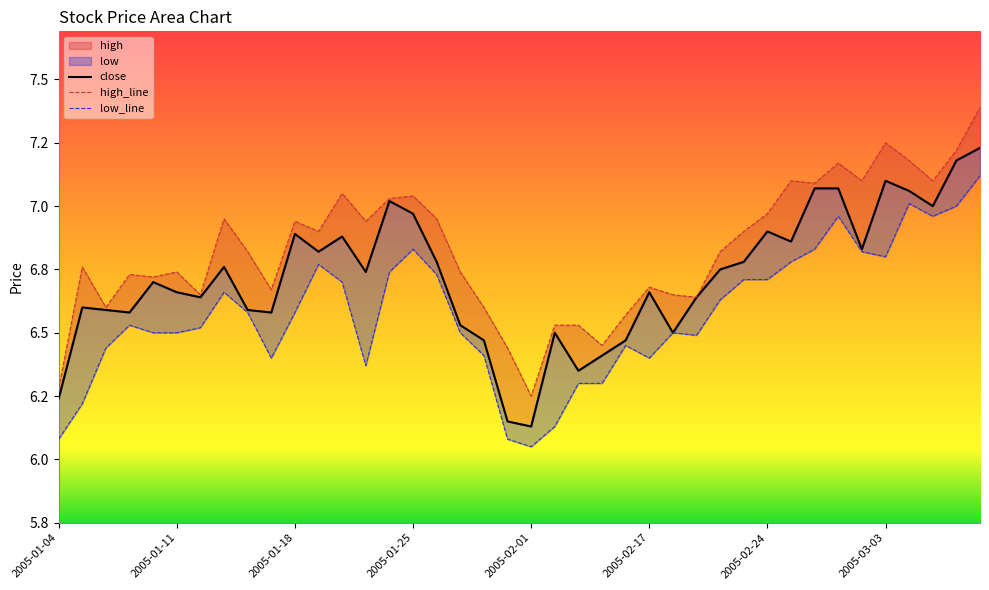

True or false: low and close intersect in this chart.

False